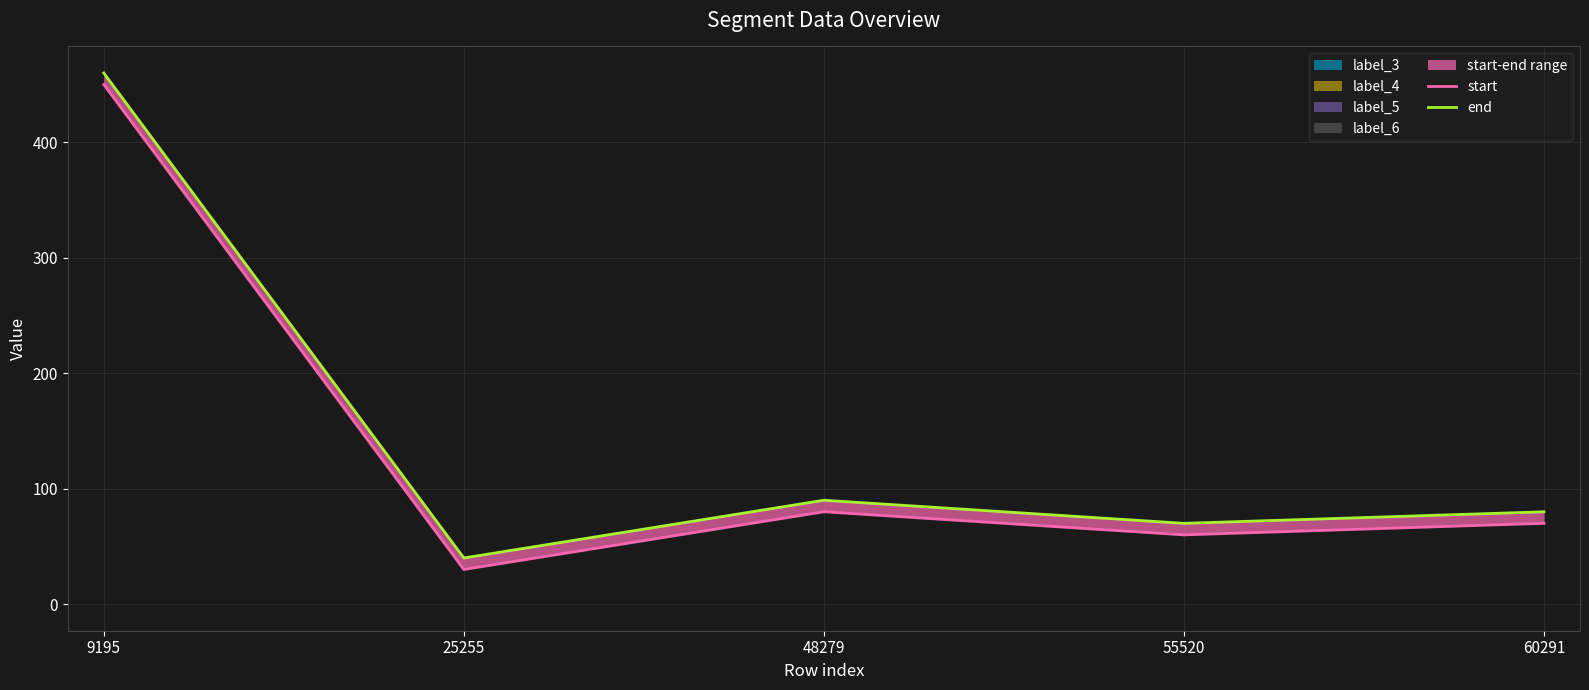

How many lines are shown in the chart?

2